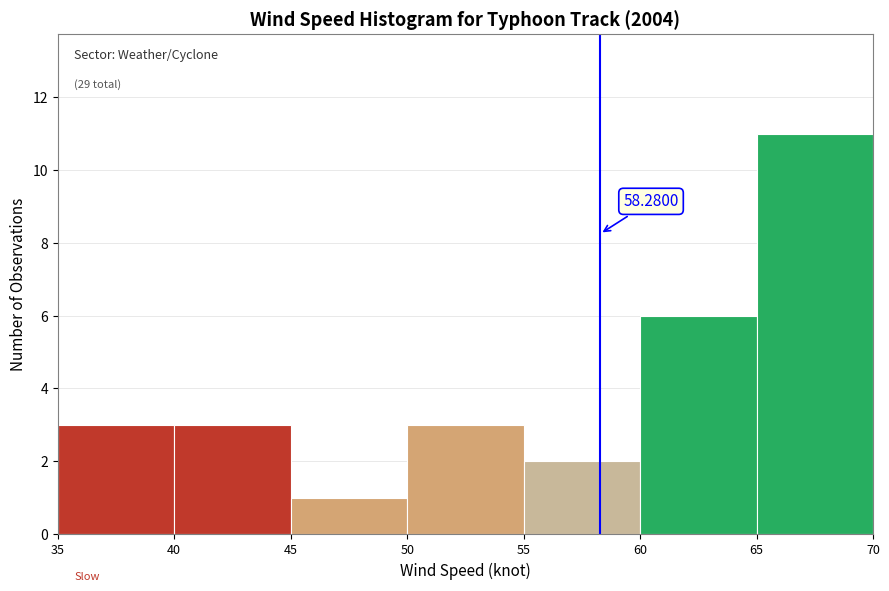

Over which range of the x-axis is the bar tallest?

65 to 70